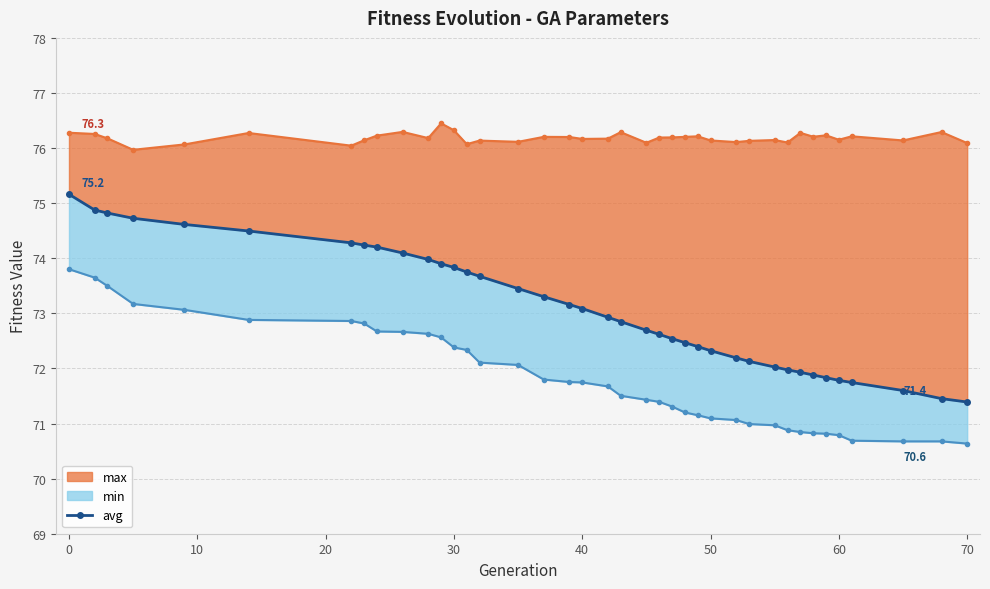

True or false: max line and min line cross at least once.

False